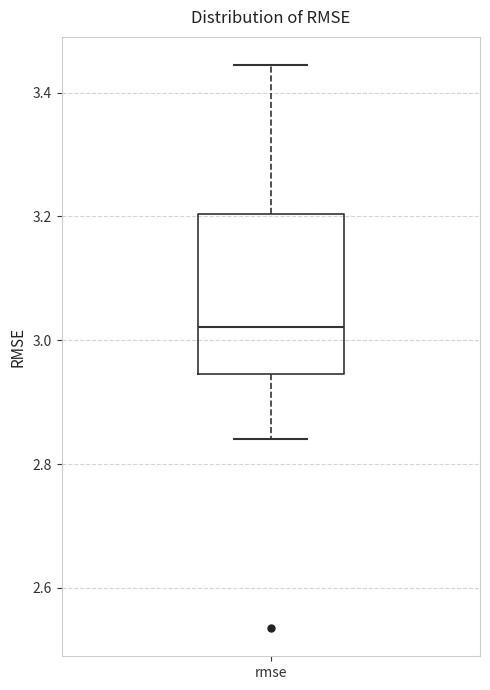

Where does the upper whisker of the box for rmse end on the y-axis? The values are not printed on the chart, so give them approximately, as read against the axis.

3.44